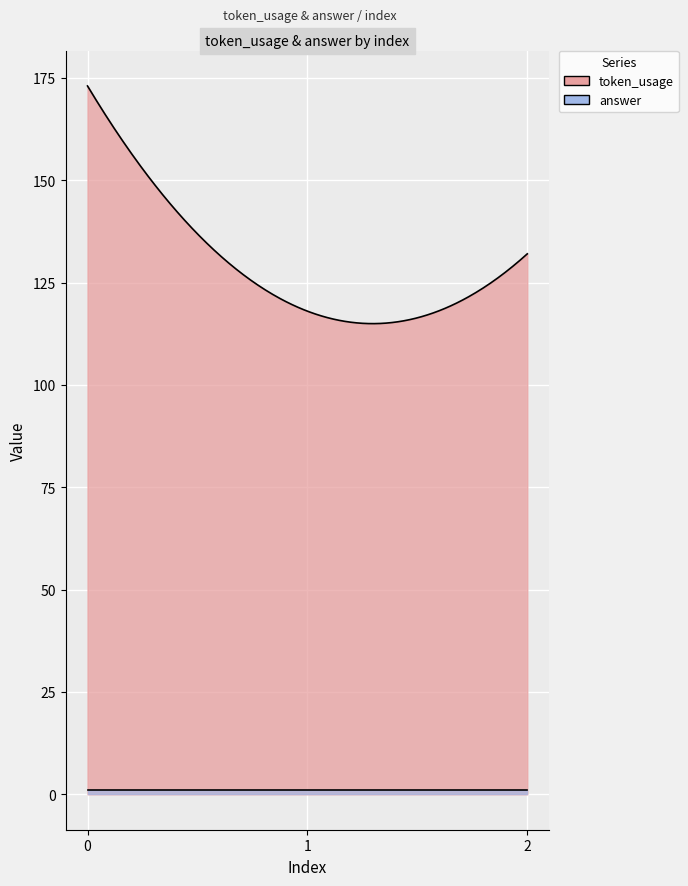

How many distinct data groups are displayed?

2